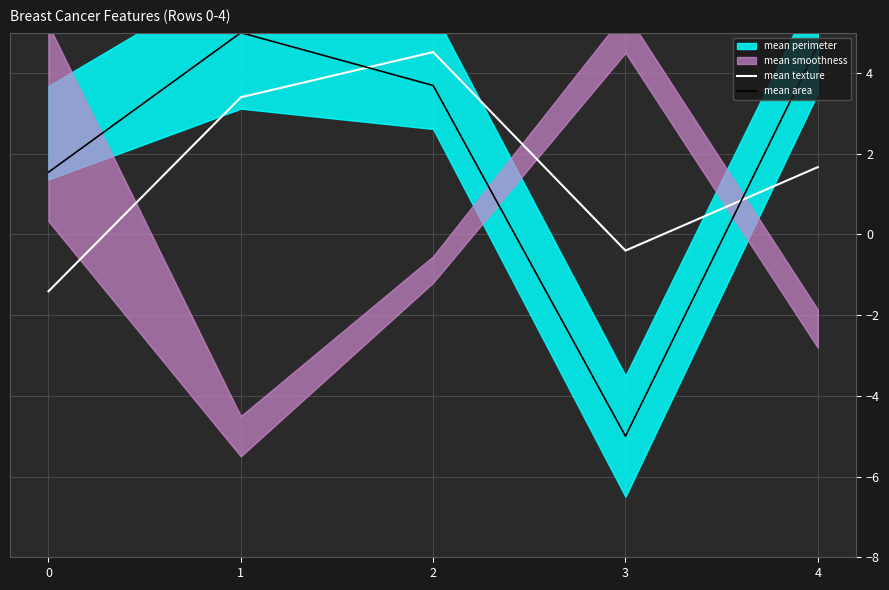

At how many categories does at least one series exceed 4?

3